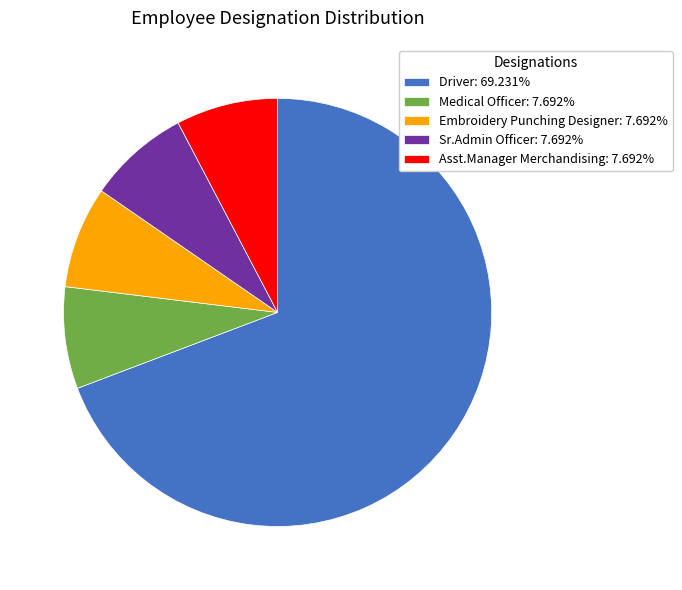

Is the sum of Driver: 69.231% and Sr.Admin Officer: 7.692% greater than half?

Yes